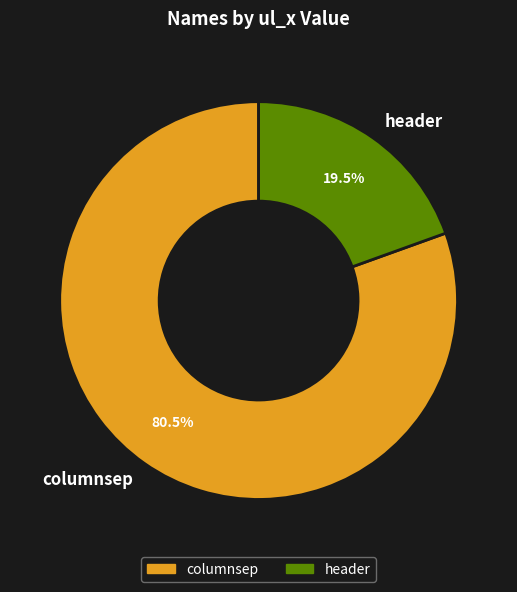

To the nearest percent, what is the average slice percentage?

50%